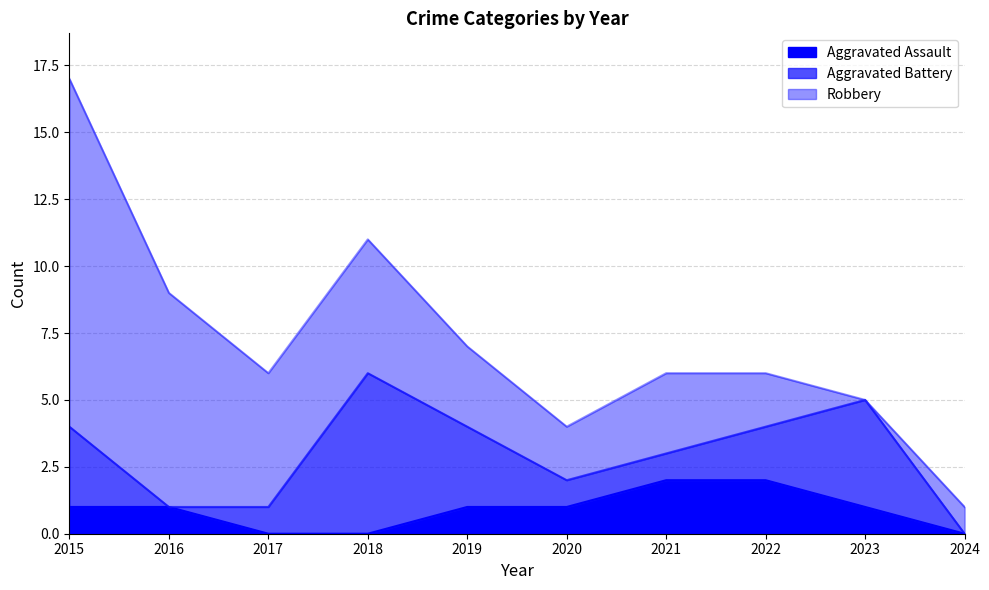

Which series changed the most between 2018 and 2022?

Aggravated Battery